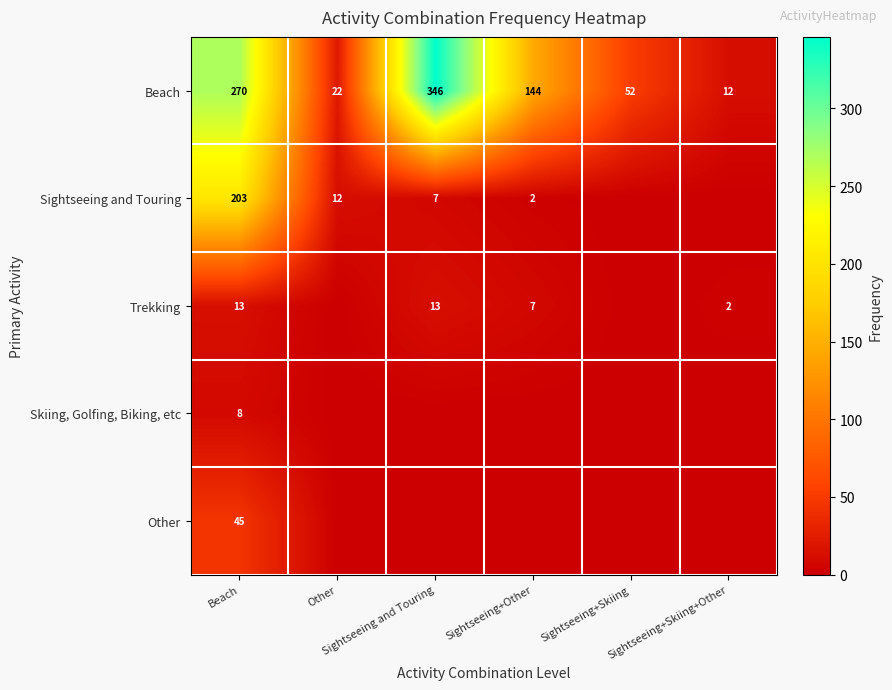

The value of Skiing, Golfing, Biking, etc at Beach is 8. True or false?

True